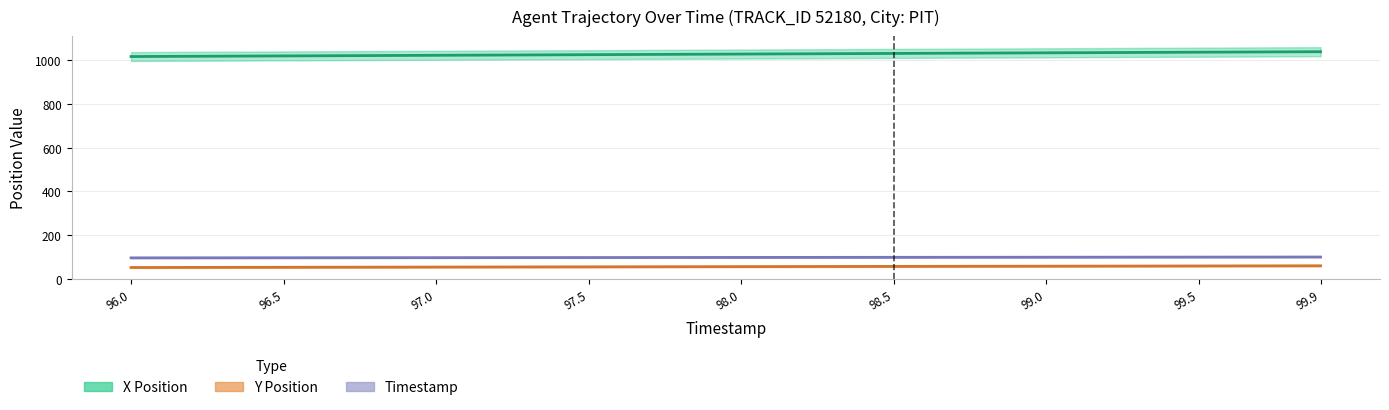

Which series changed the most between 97.0 and 99.0?

X Position